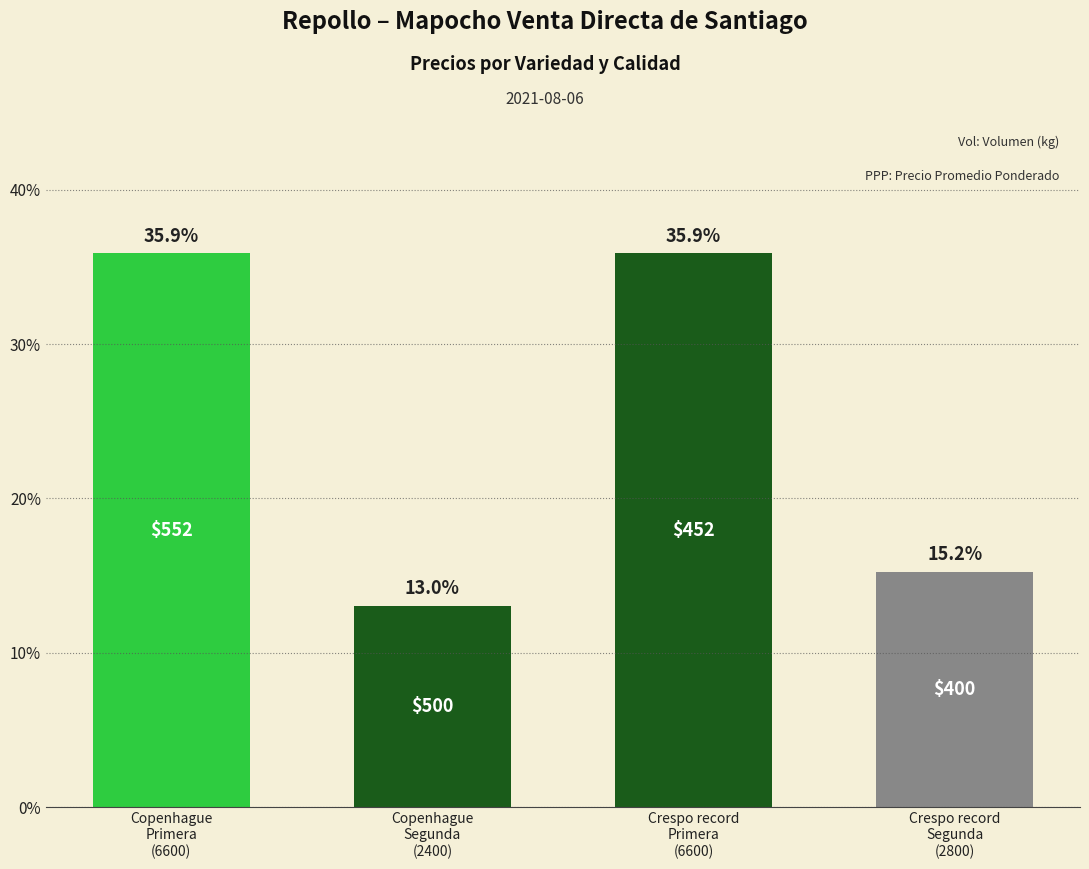

The chart shows a value of 35.9 at Copenhague
Primera
(6600). True or false?

True